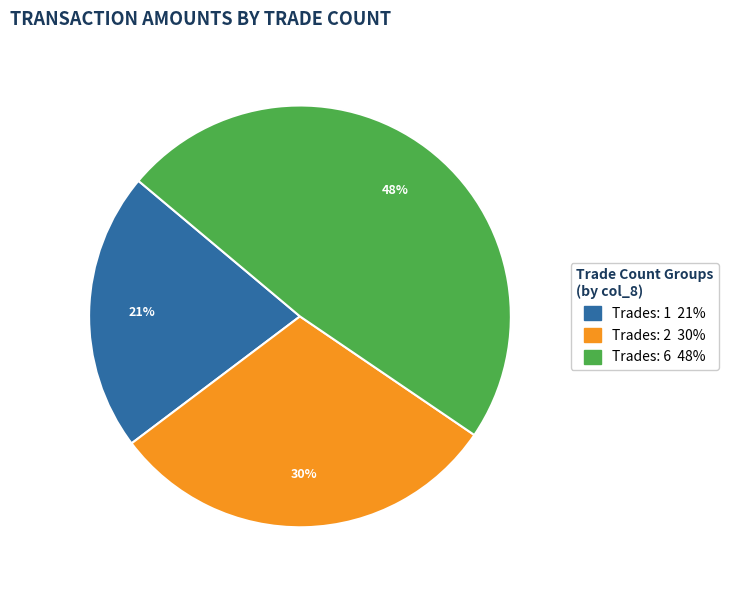

Is there a majority slice in this chart?

No